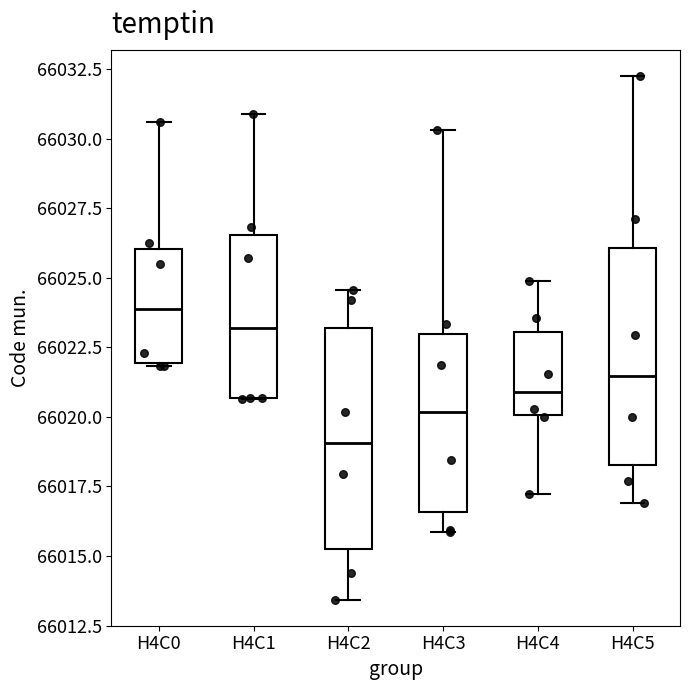

Which box has the highest median line?

H4C0